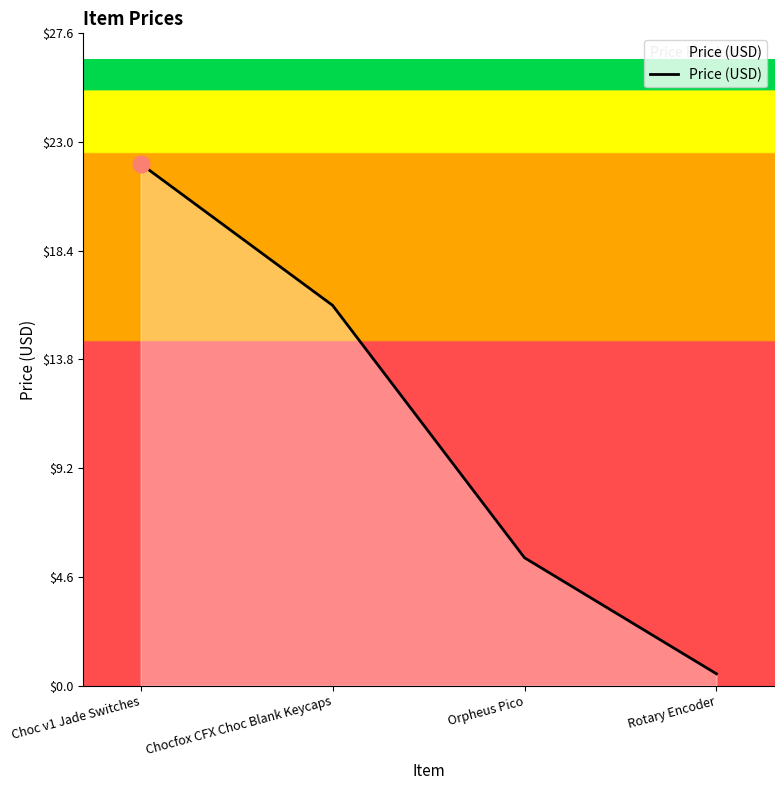

Where does the data first go above 16?

Choc v1 Jade Switches